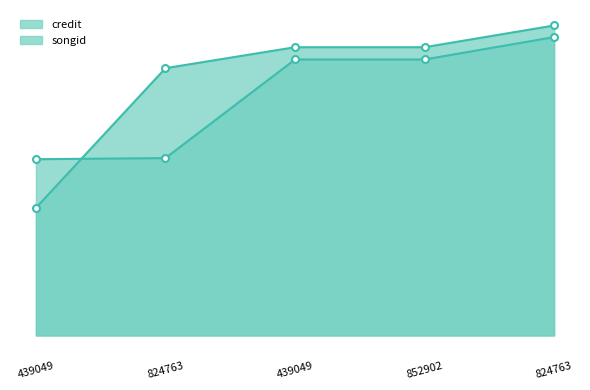

The credit series shows 207365 at 824763. True or false?

False